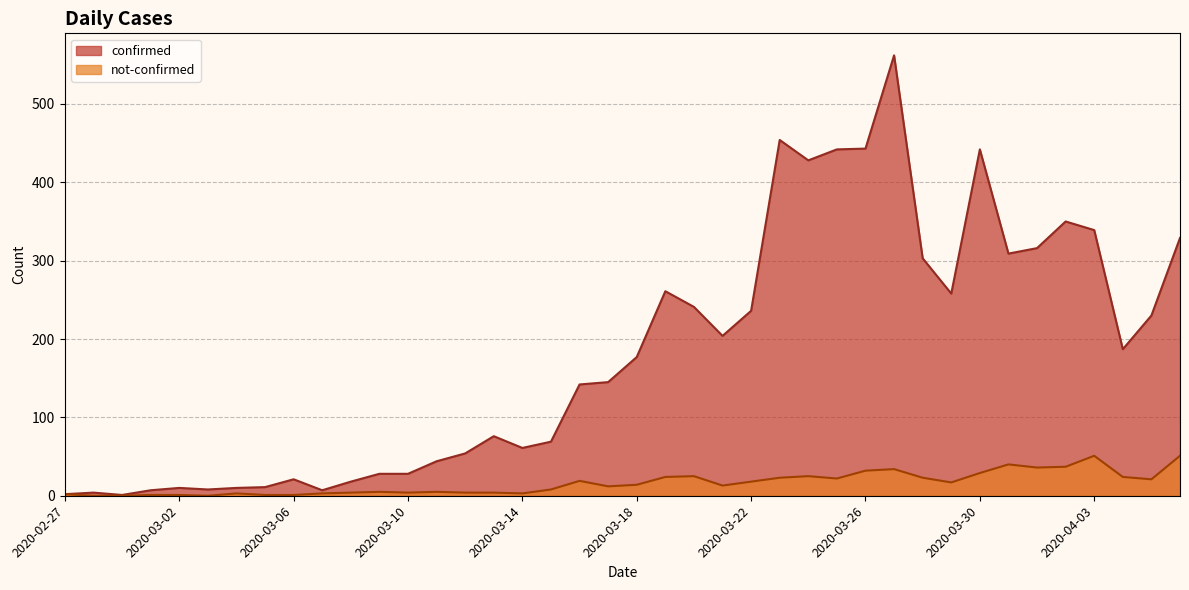

What is the value of the confirmed point at the 6th from the left?

8